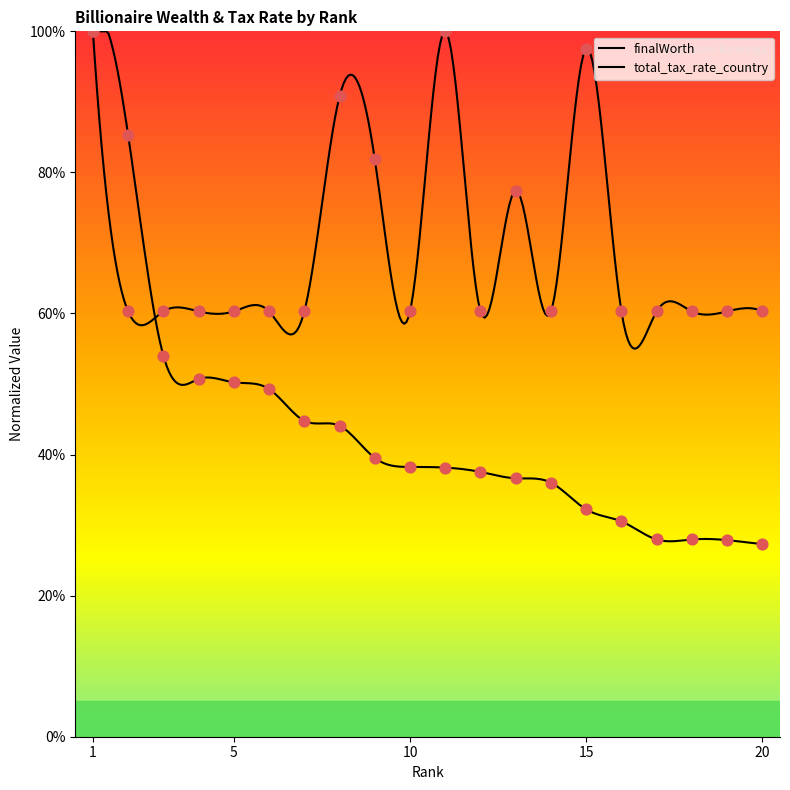

Which series reaches the maximum Y coordinate?

finalWorth